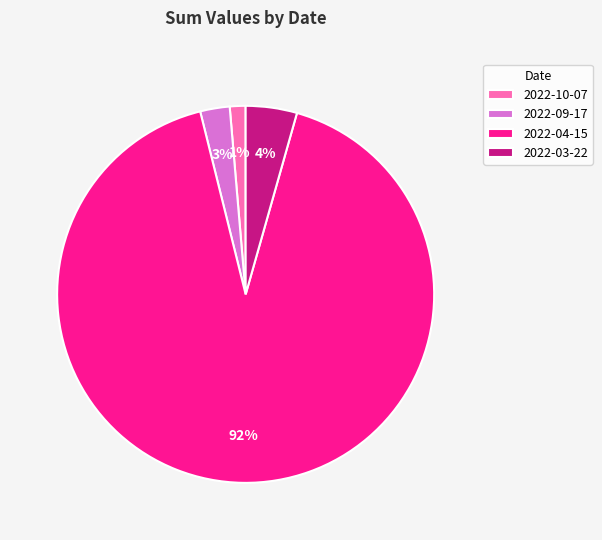

What percentage is the 2022-03-22 slice, to the nearest percent?

4%